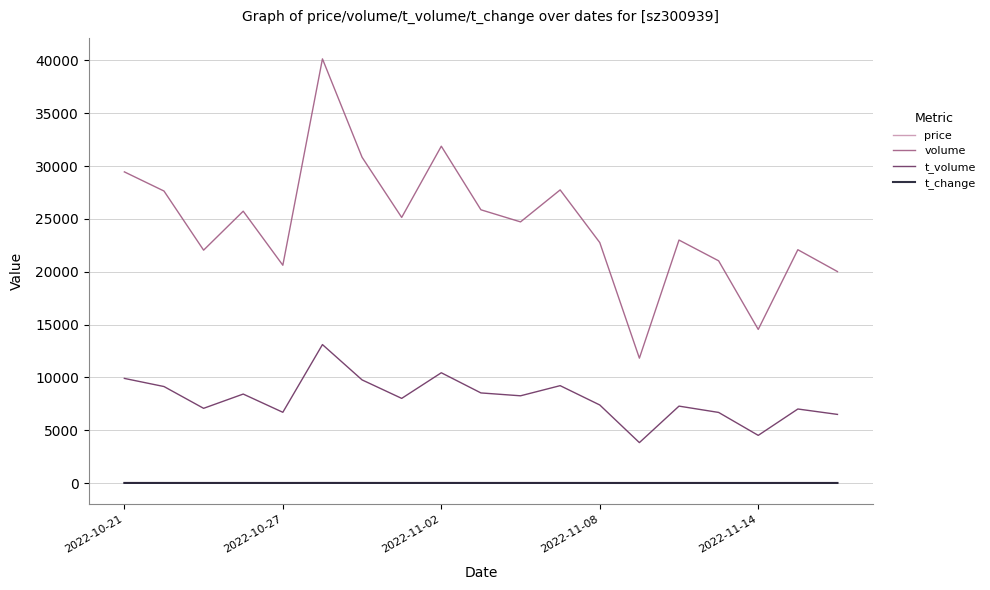

Which series has the widest spread of values?

volume